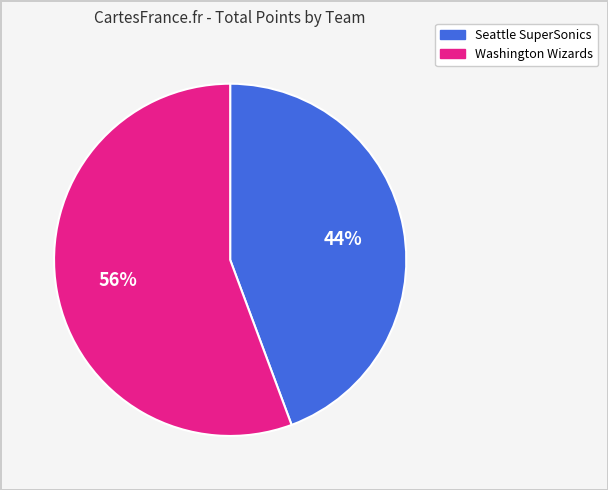

Is there any slice that represents more than half of the pie?

Yes